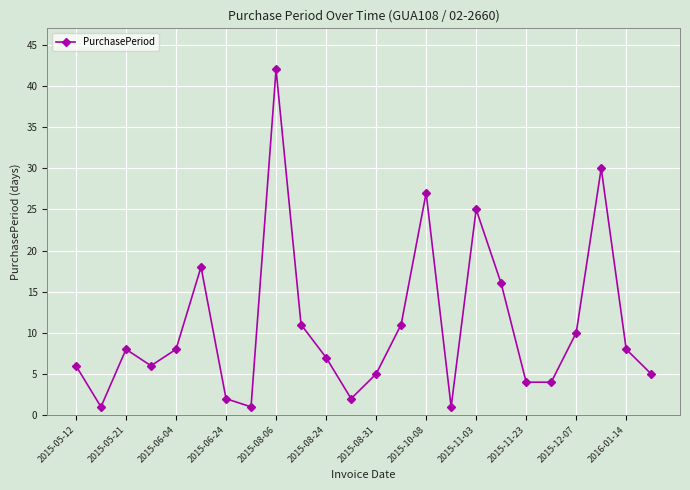

True or false: there are more than 1 points higher than both neighbors.

True